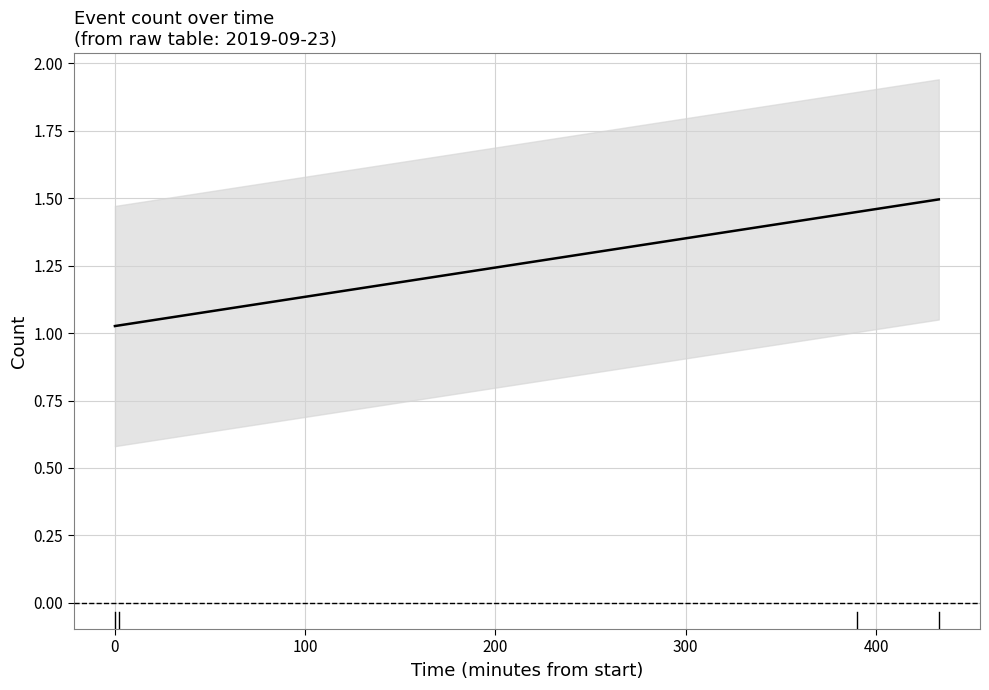

What is the sum of all values?

5